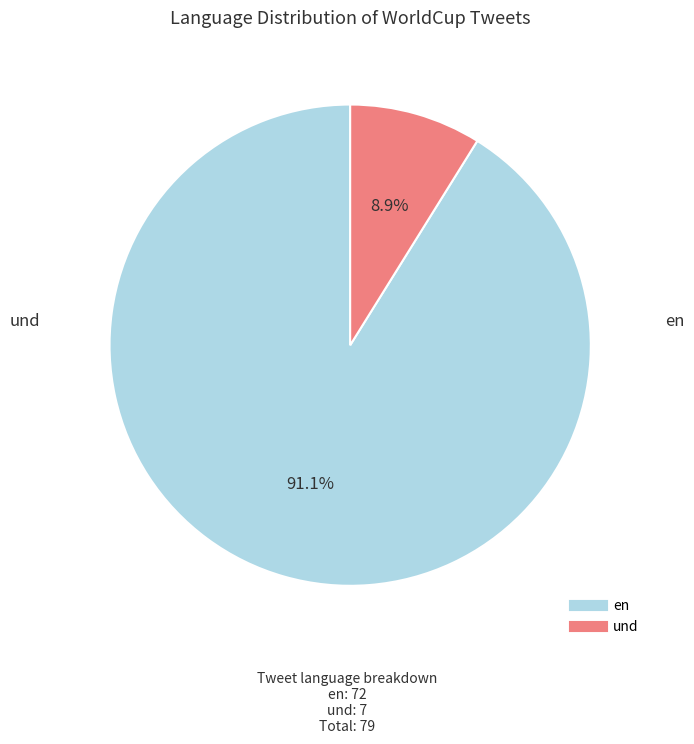

Does en account for over 50% of the chart?

Yes